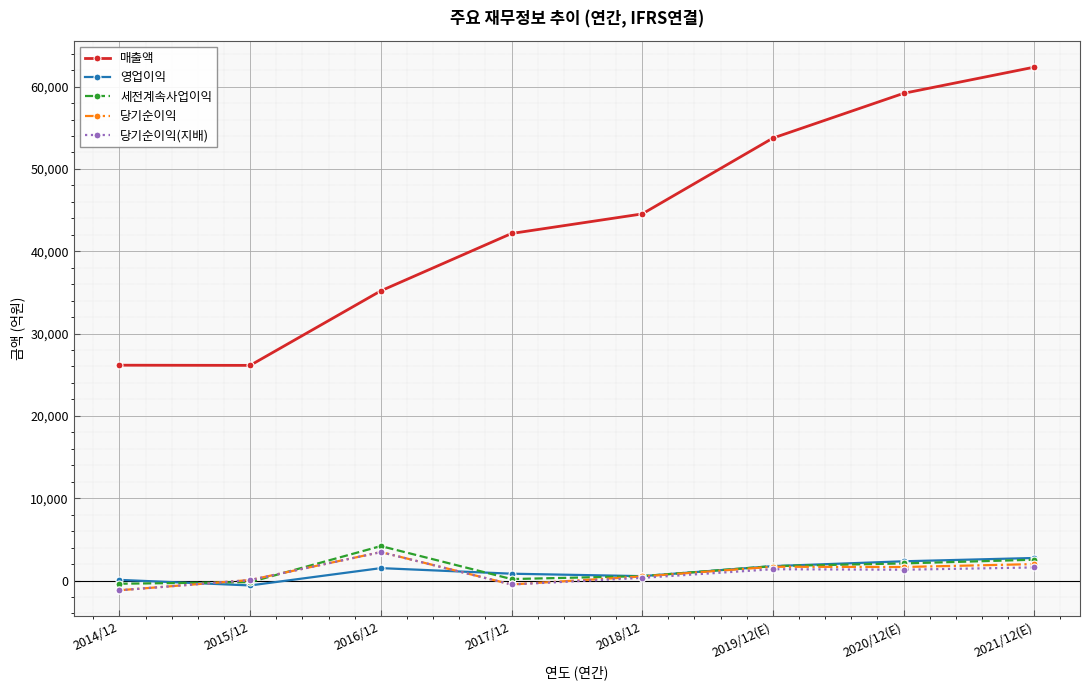

Is the value of 당기순이익(지배) at 2018/12 greater than the value of 영업이익 at 2015/12?

Yes